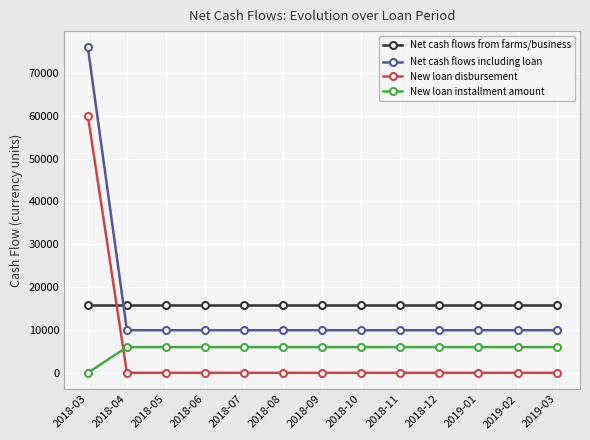

Is the value of New loan disbursement at 2019-03 greater than the value of Net cash flows from farms/business at 2019-02?

No